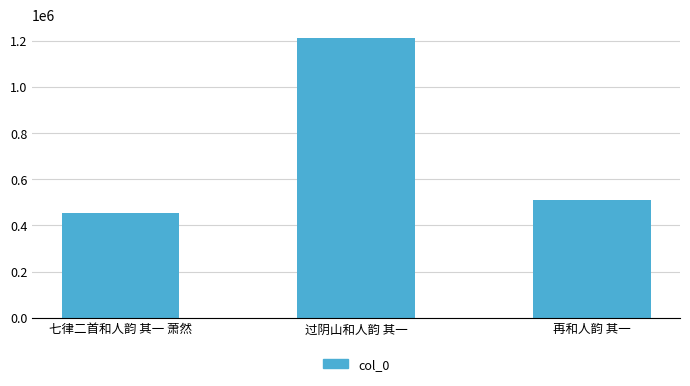

Rank the categories by value from highest to lowest.

过阴山和人韵 其一, 再和人韵 其一, 七律二首和人韵 其一 萧然